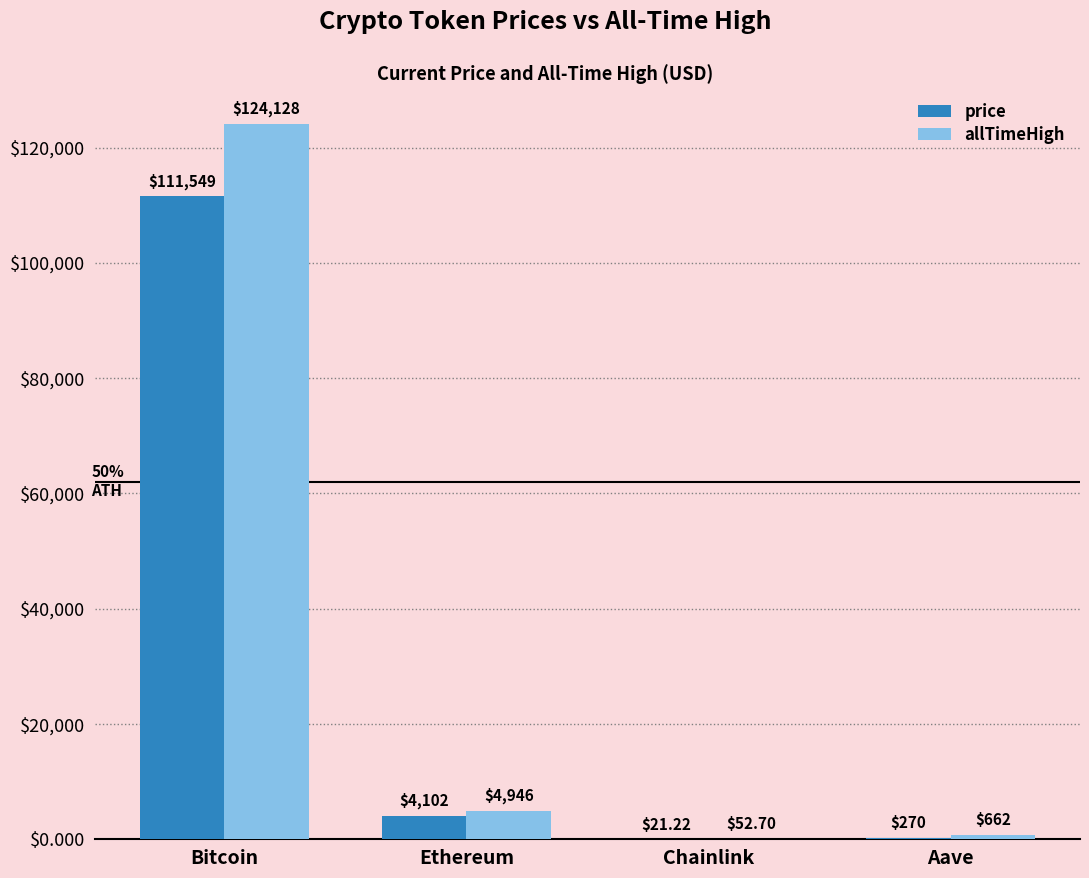

What are all the series names shown in the legend?

price, allTimeHigh